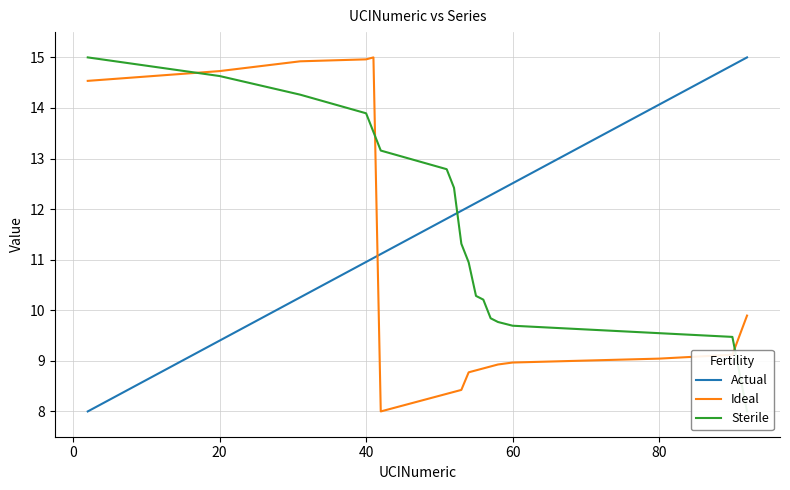

How many times do Ideal and Actual cross each other?

1